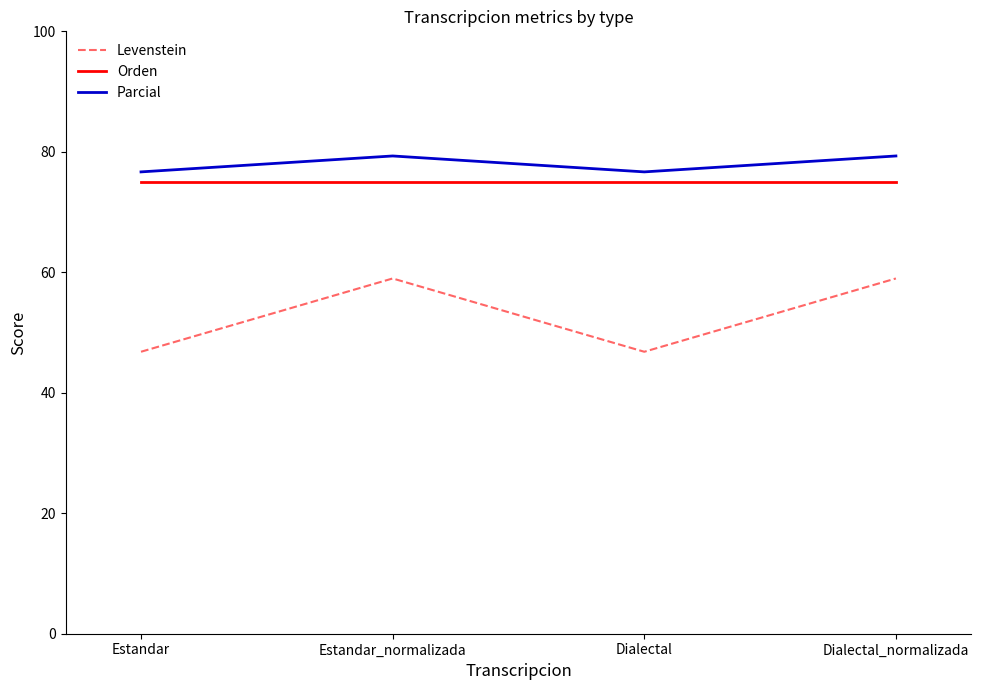

How many Parcial values are between 76 and 79?

2